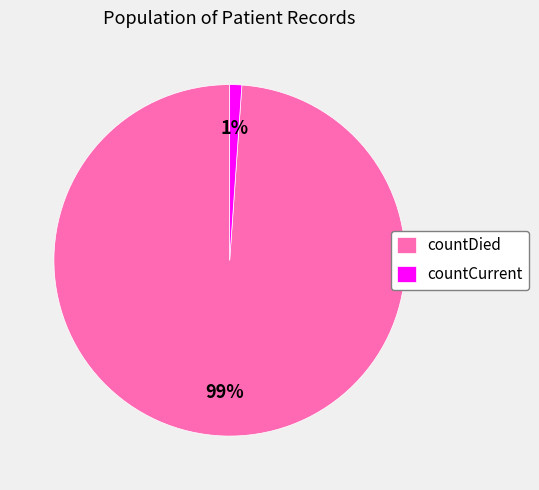

True or false: countDied accounts for 99% of the total.

True